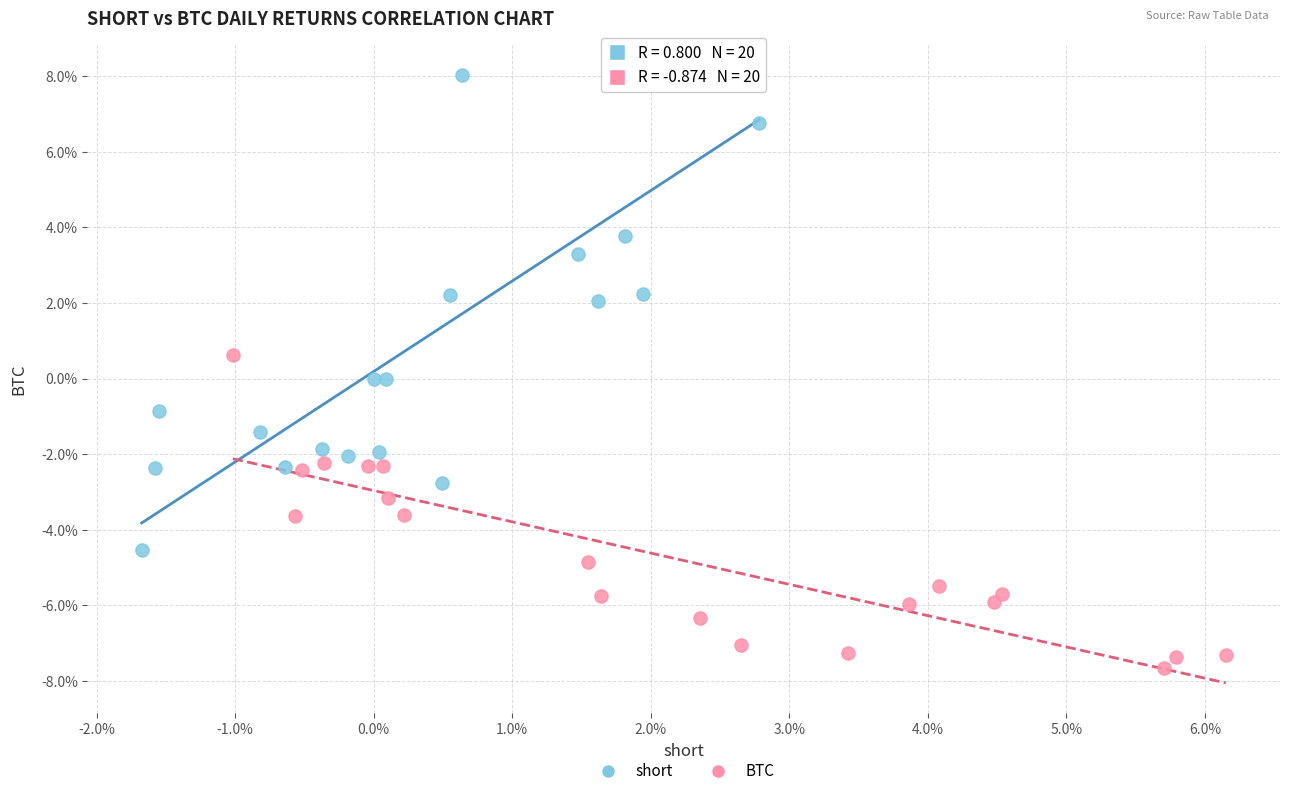

Which series reaches the minimum Y coordinate?

BTC